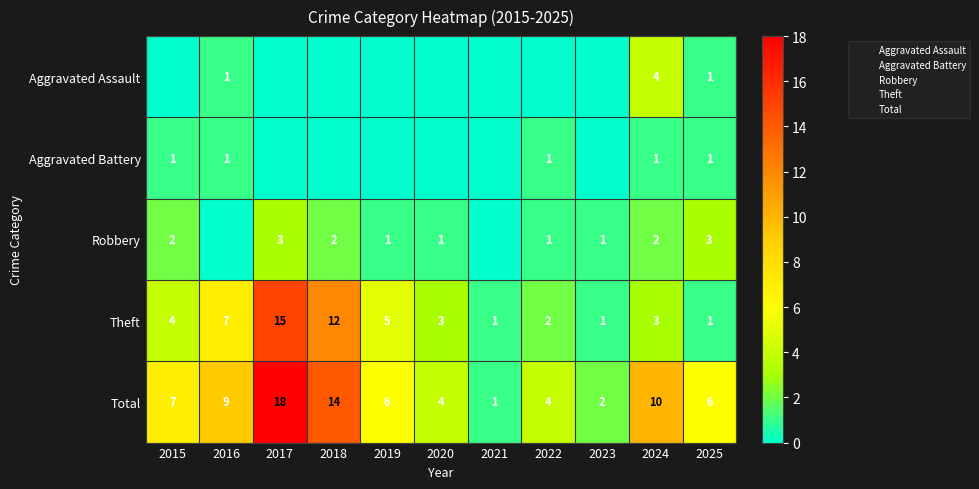

Which series has the widest spread of values?

Total